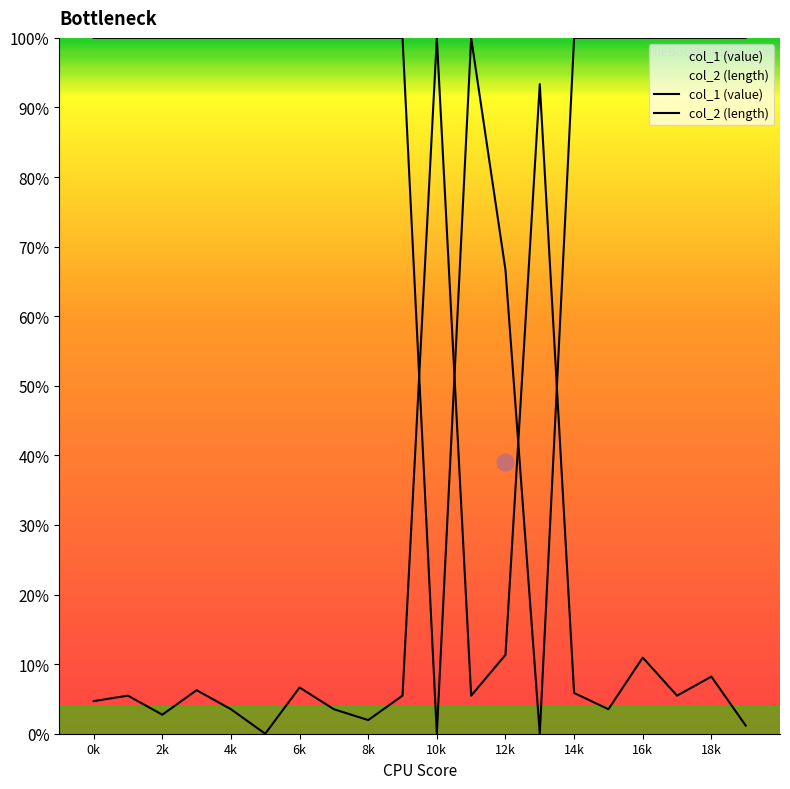

What are all the series names shown in the legend?

col_1 (value), col_2 (length)